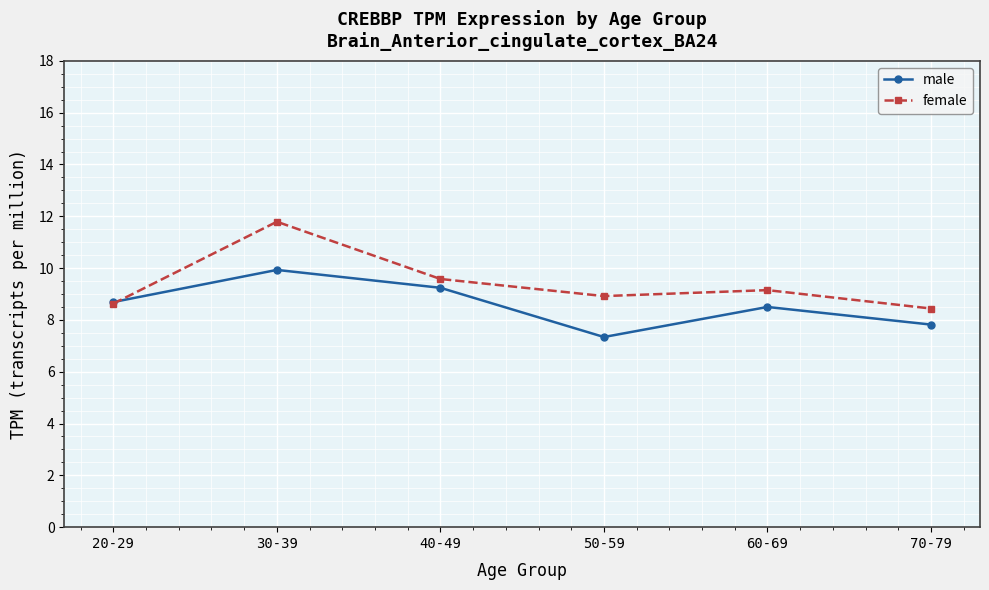

At which category does male reach its first local peak?

30-39